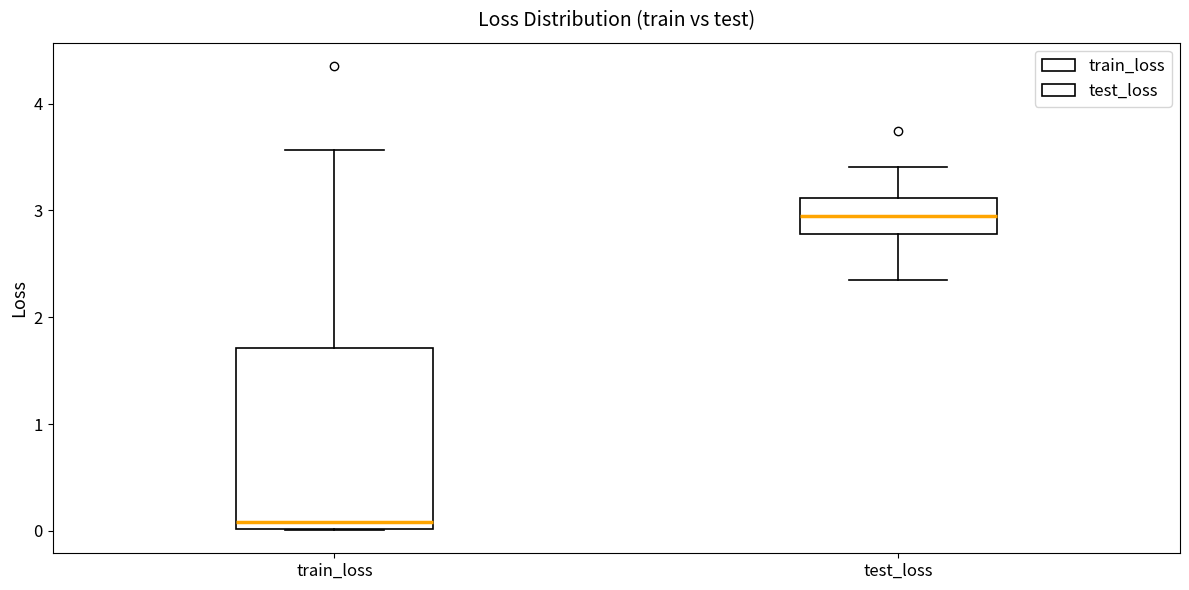

Which box is the tallest, from its lower edge to its upper edge?

train_loss